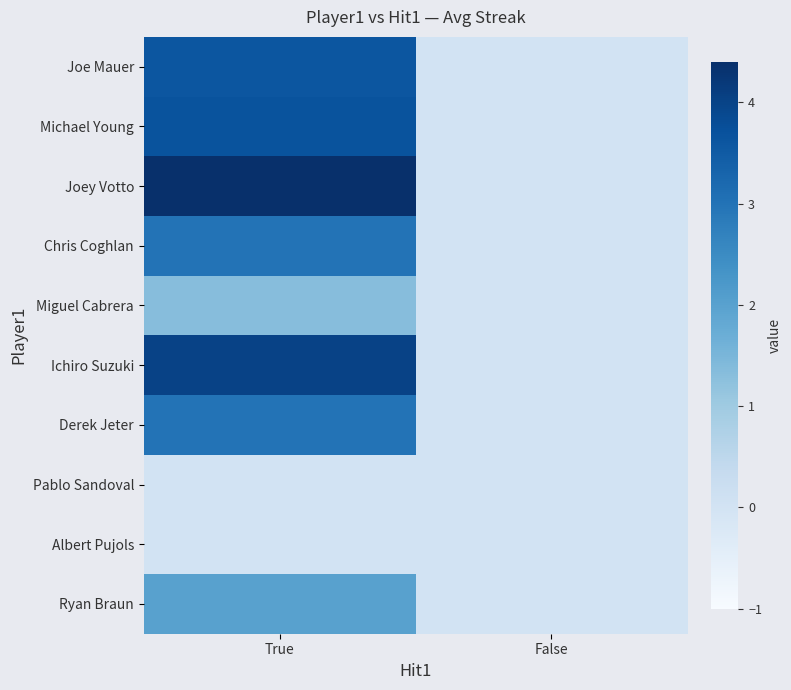

What is the maximum value shown in the chart?

4.4